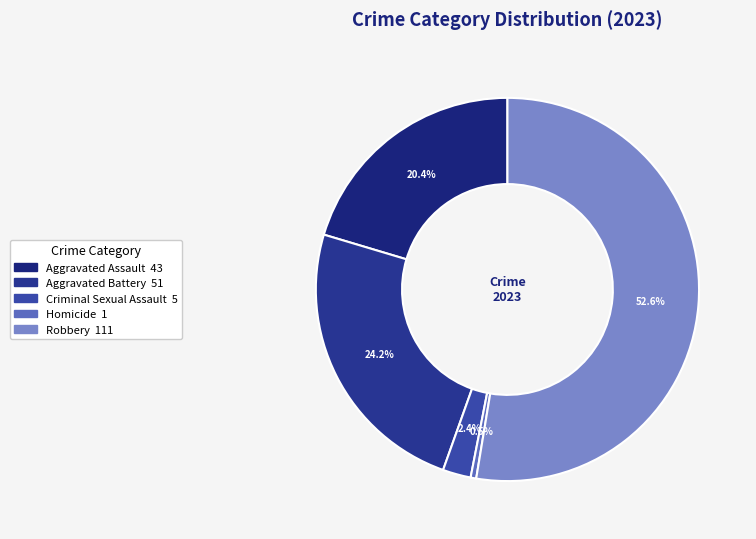

Is it true that Aggravated Assault is 20% of the pie?

True